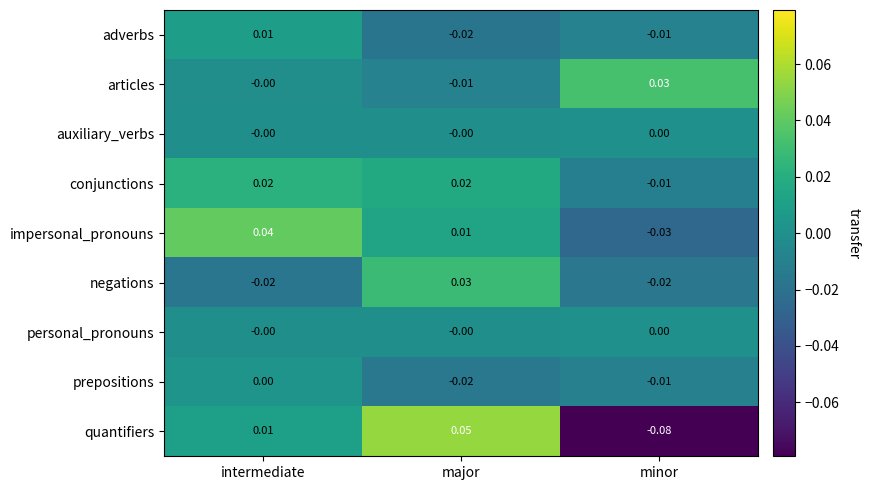

At which label does conjunctions reach its minimum?

minor